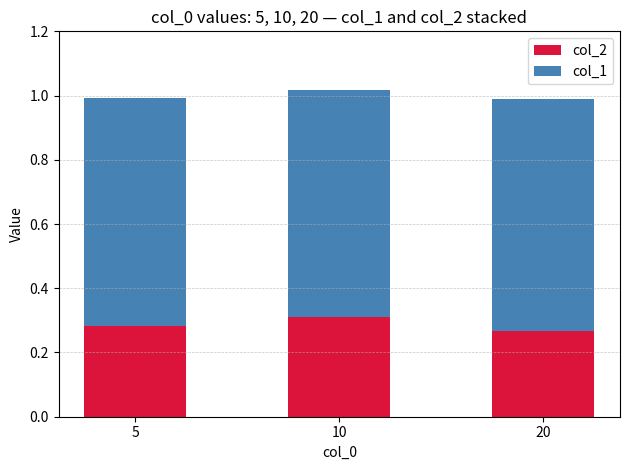

Are the bars grouped side by side (vs. stacked)?

No